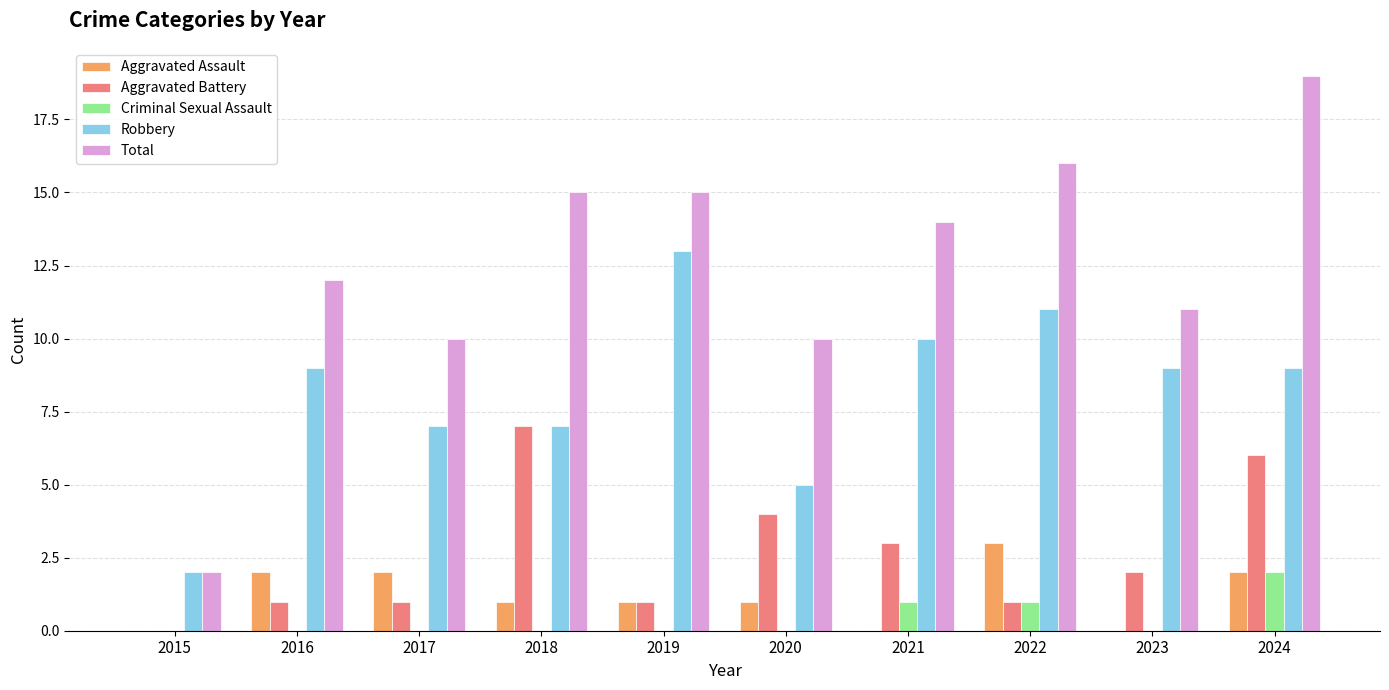

What is the highest value of the Robbery series?

13